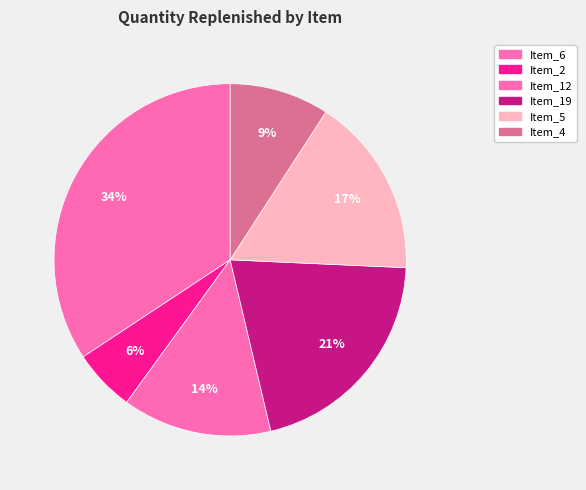

How many segments does this pie chart have?

6